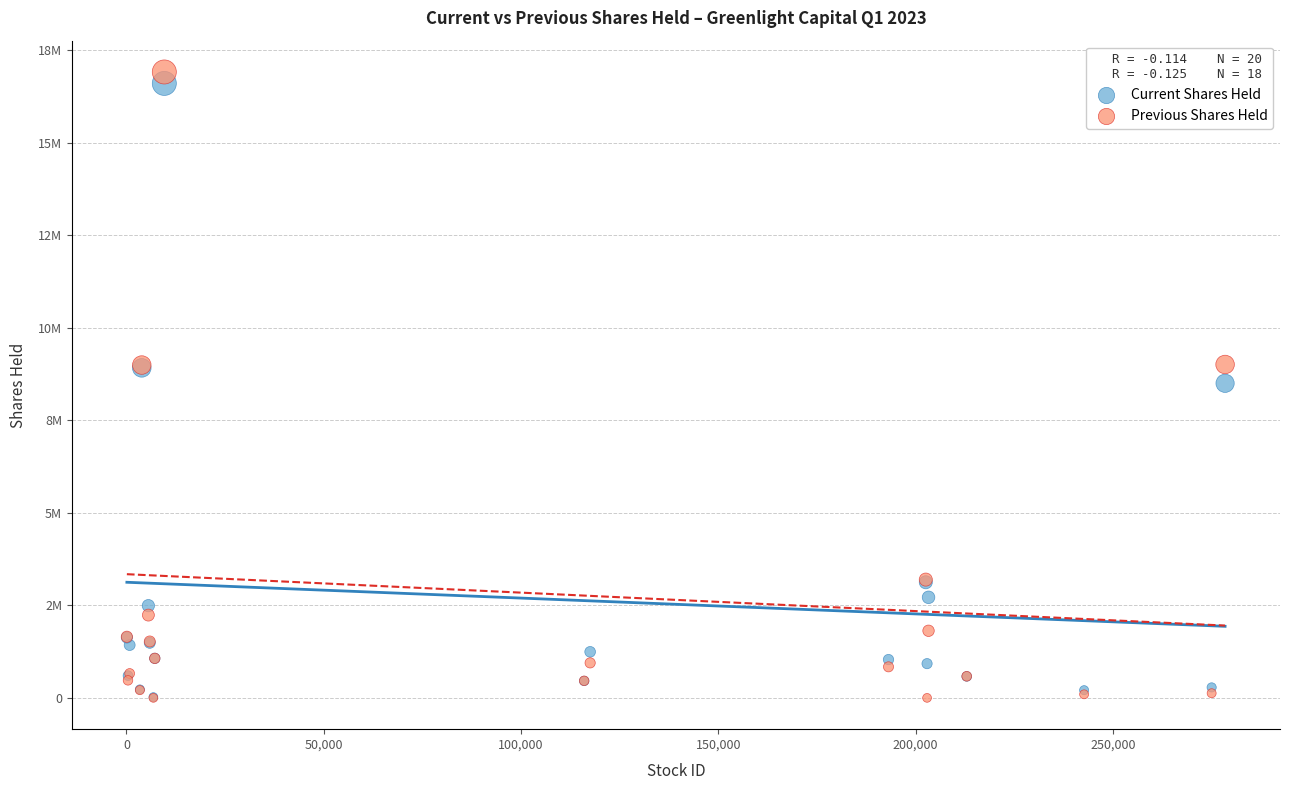

Which series reaches the maximum Y coordinate?

Previous Shares Held